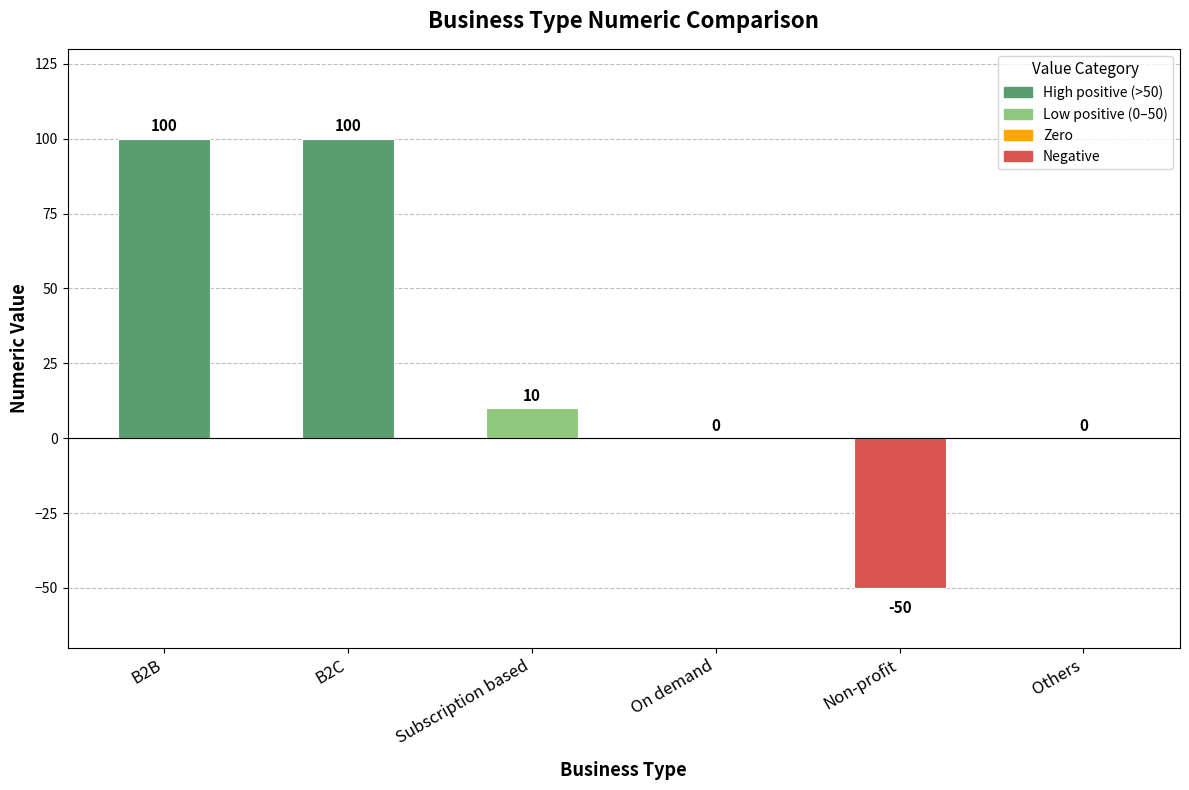

Count the number of data series in this chart.

1